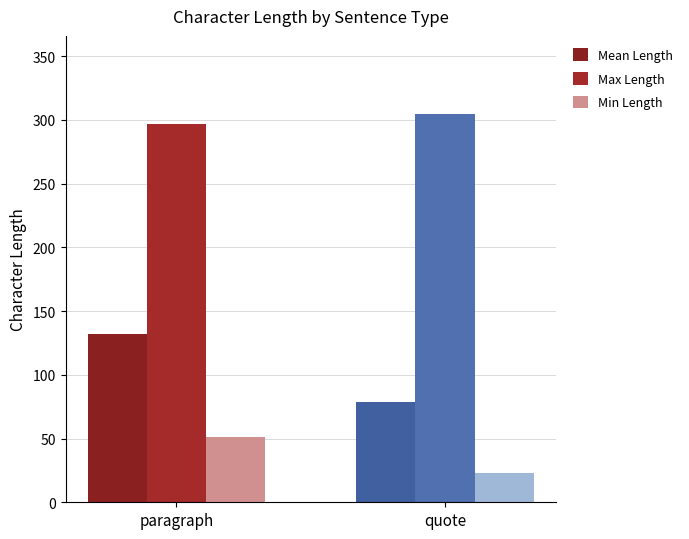

The Max Length series shows 297.0 at paragraph. True or false?

True